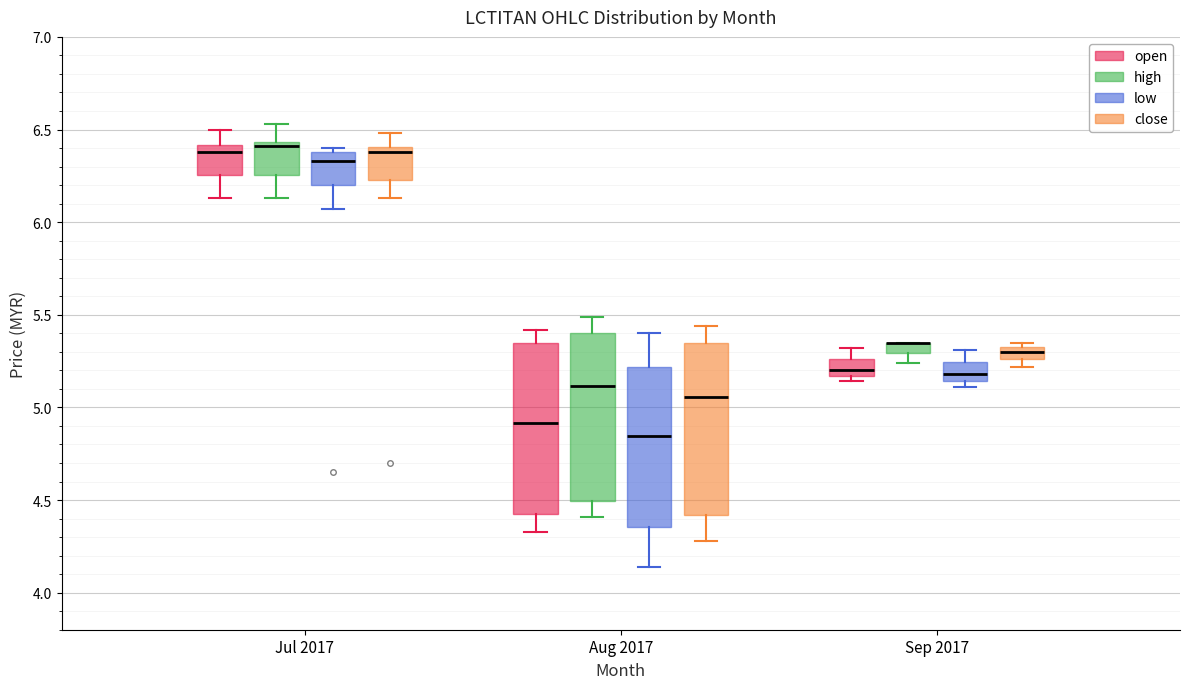

Where is the lower edge of the box for Jul 2017 (open) on the y-axis? The values are not printed on the chart, so give them approximately, as read against the axis.

6.25